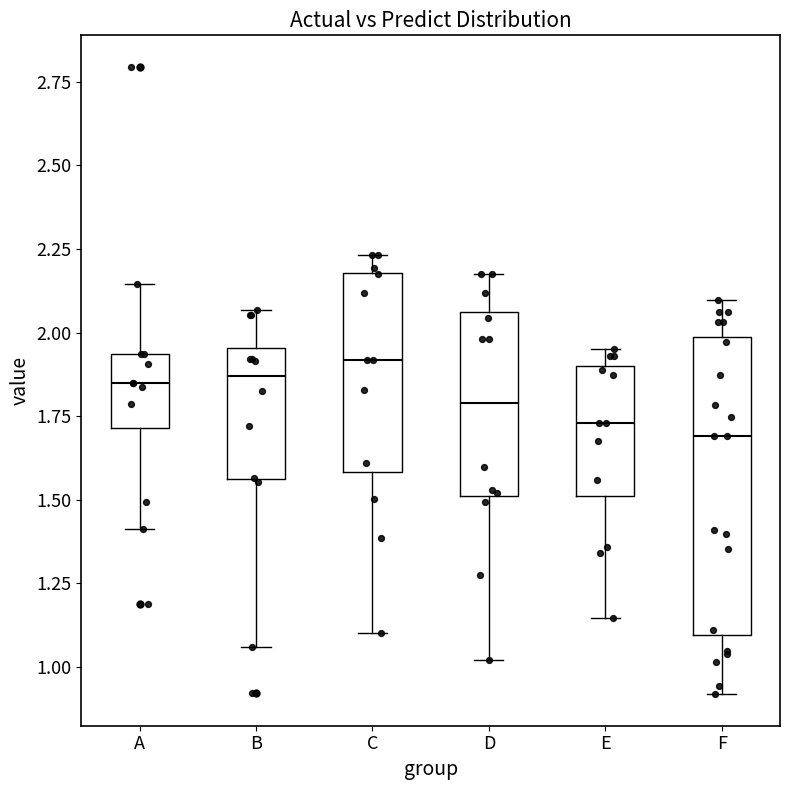

Where does the median line of the box for A sit on the y-axis? The values are not printed on the chart, so give them approximately, as read against the axis.

1.85